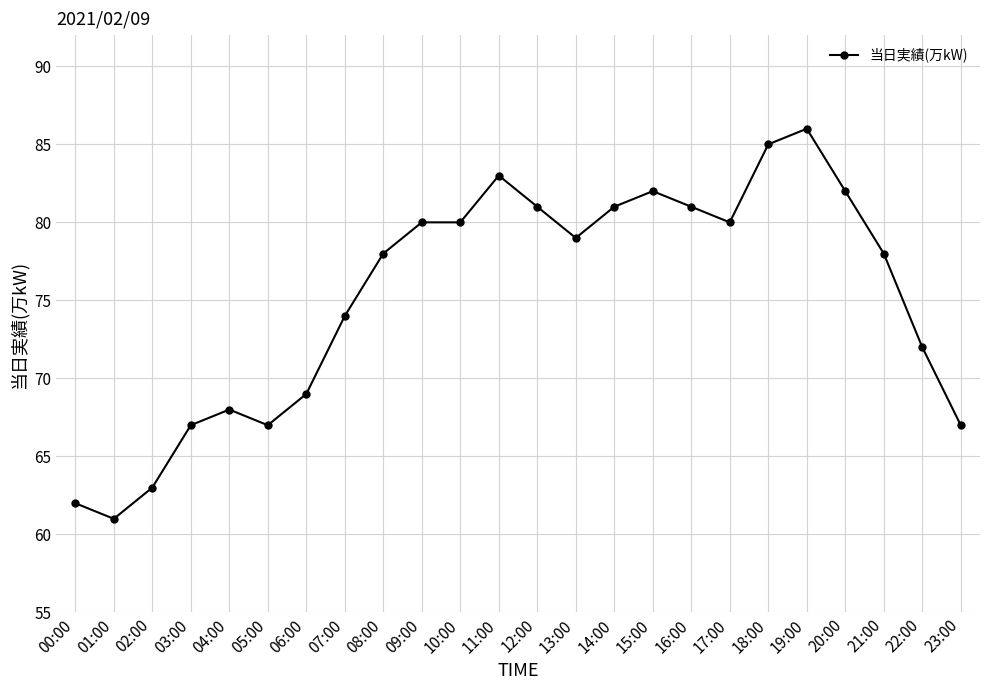

Read the value at 10:00, to the nearest 10.

80